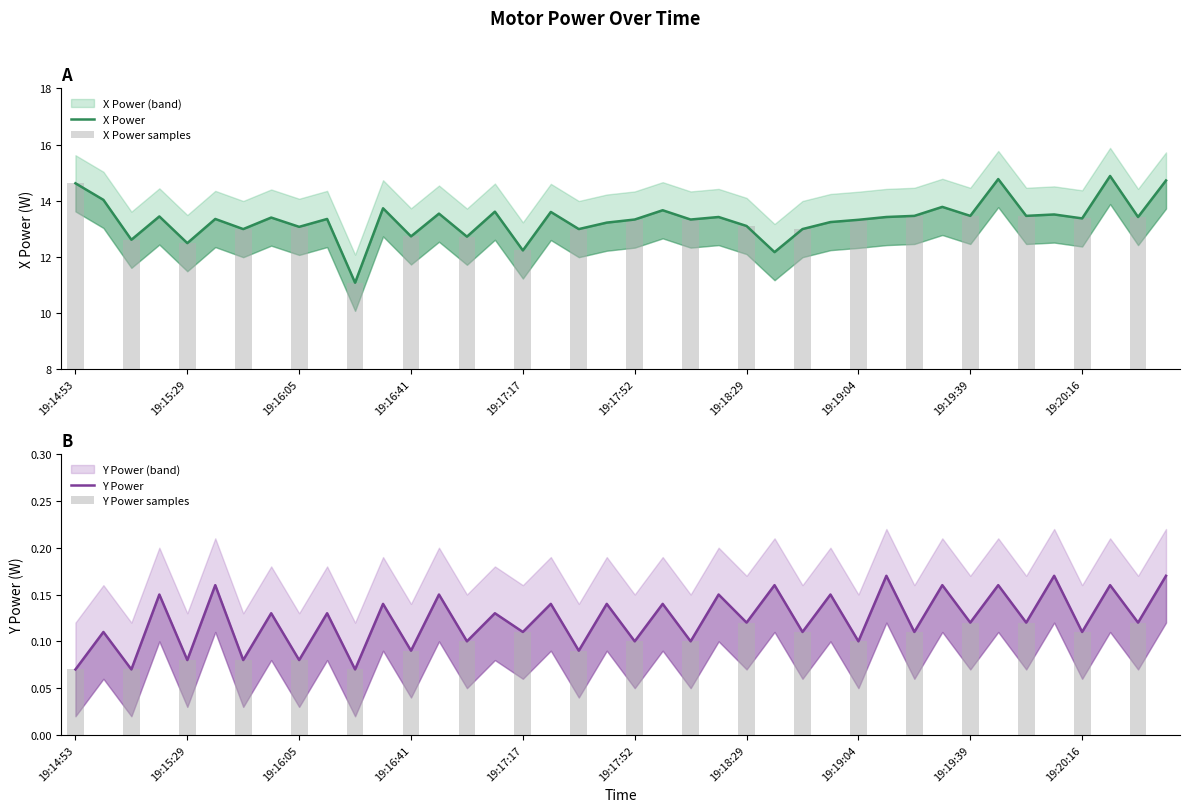

At how many categories does at least one series exceed 6?

40